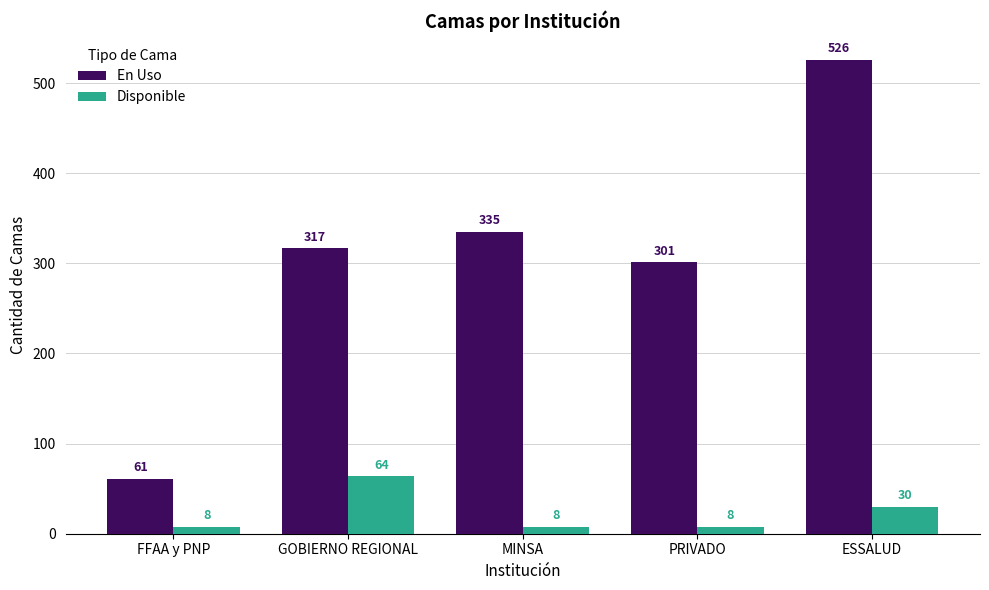

At which label is En Uso closest to 293?

PRIVADO